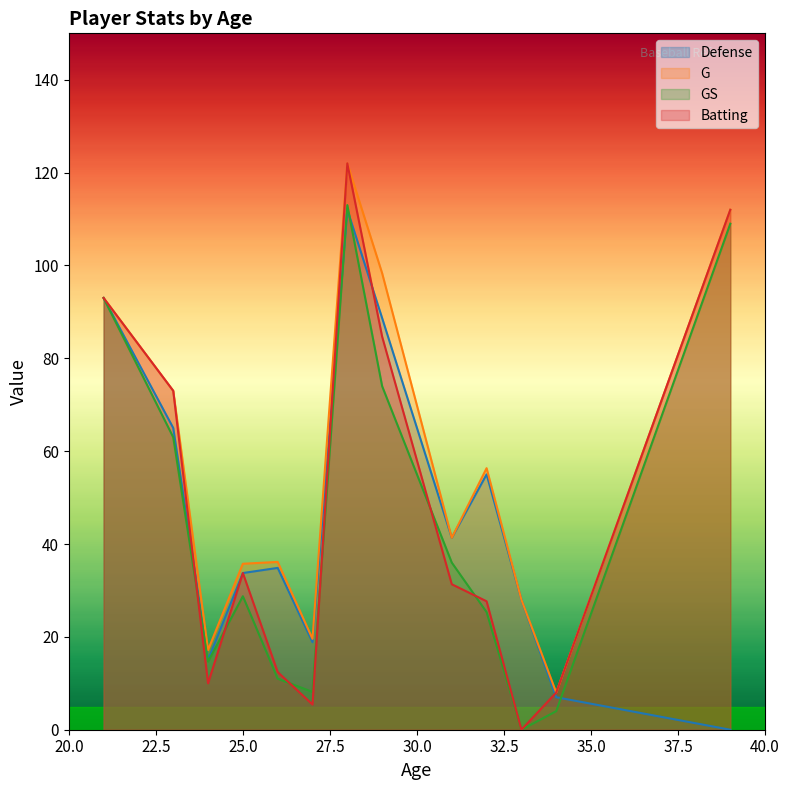

How many interior local peaks does the G series have?

3